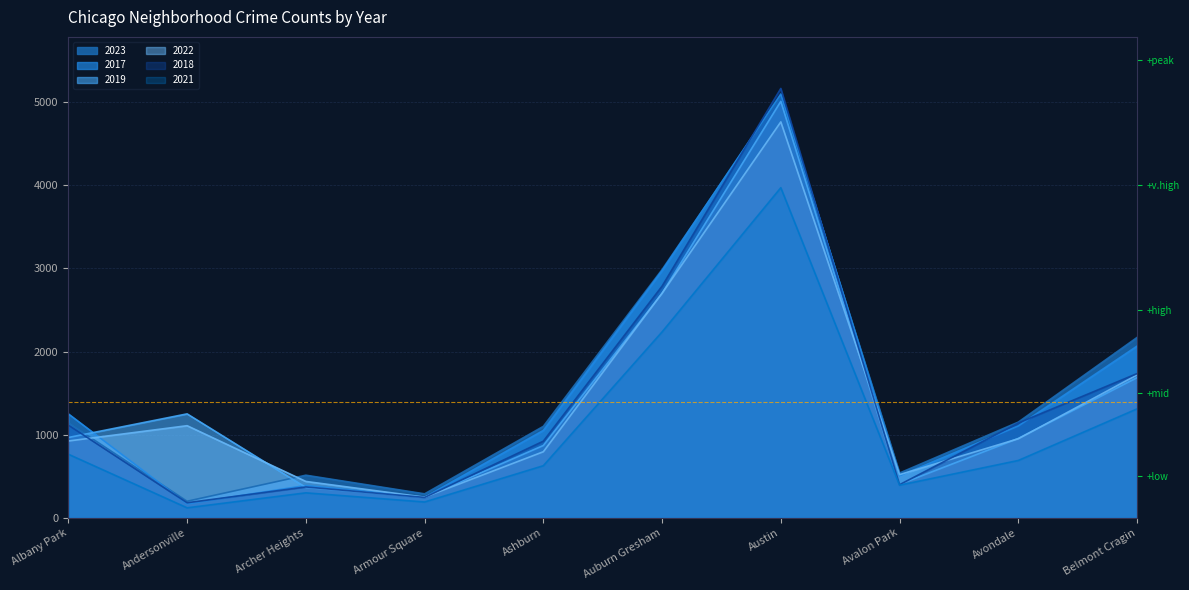

Between which two adjacent categories do 2018 and 2019 first intersect?

Albany Park and Andersonville